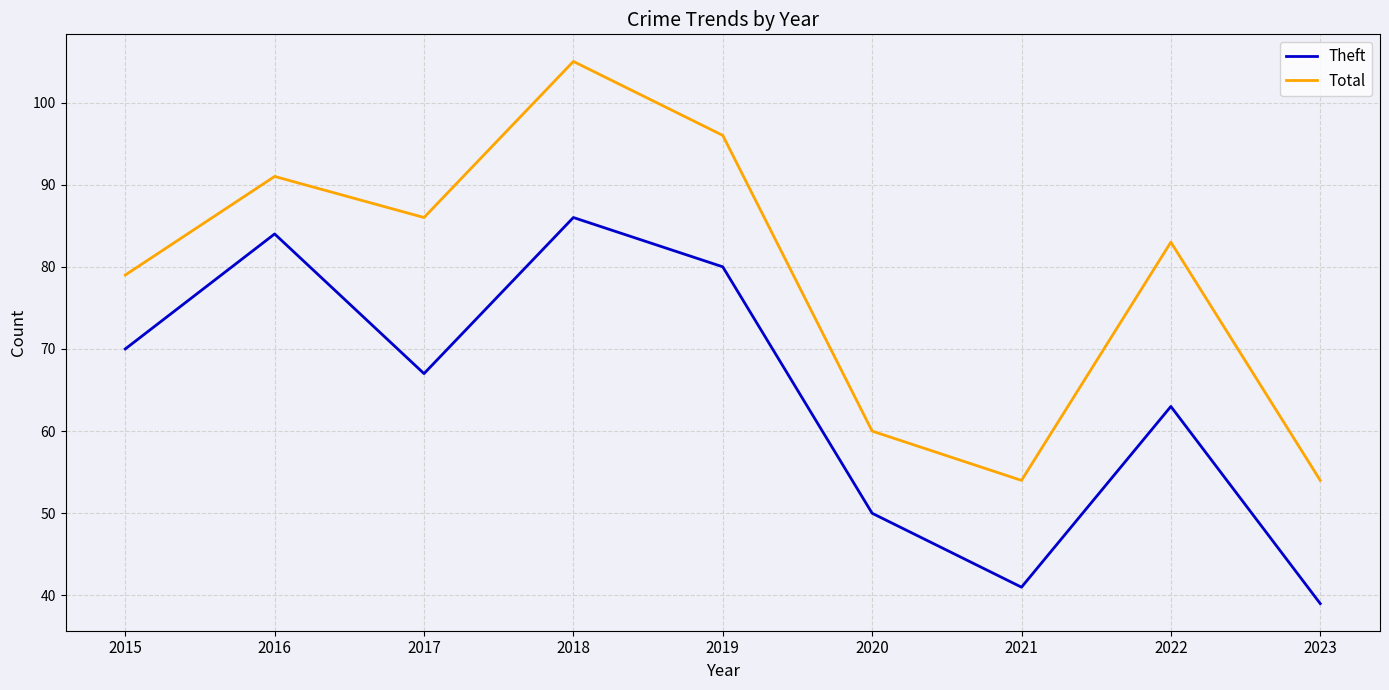

True or false: Theft and Total cross at least once.

False